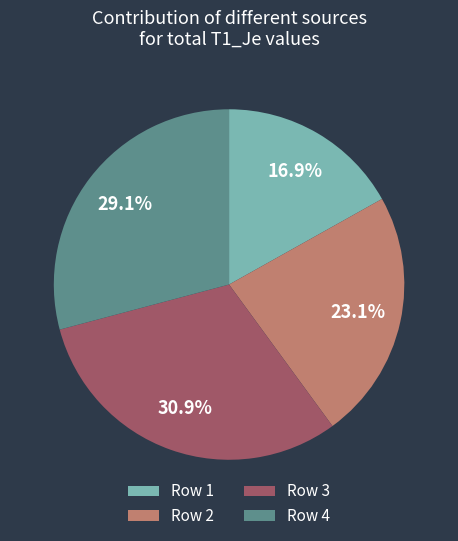

Combined, do Row 4 and Row 3 account for over 50%?

Yes